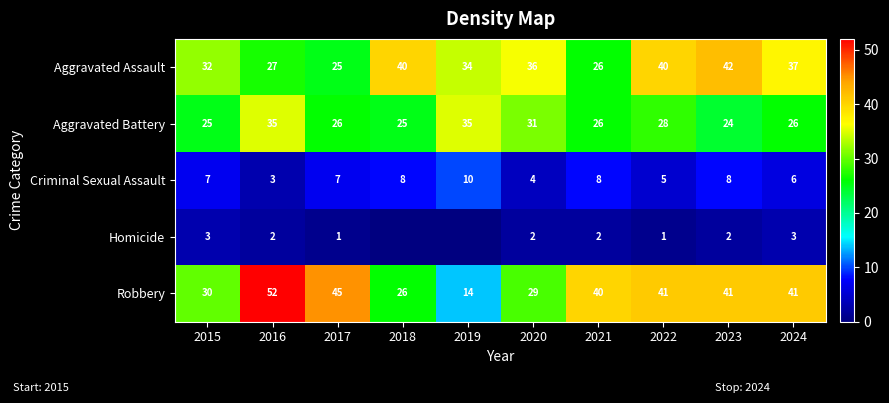

At 2024, list the series in order from smallest to largest.

Homicide, Criminal Sexual Assault, Aggravated Battery, Aggravated Assault, Robbery